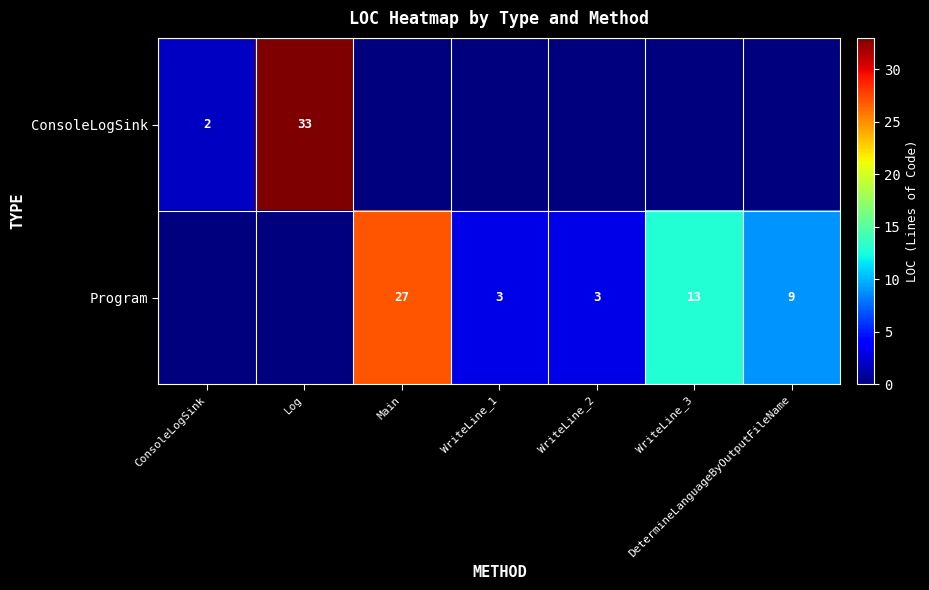

What is the sum of the Program values at WriteLine_2 and WriteLine_3?

16